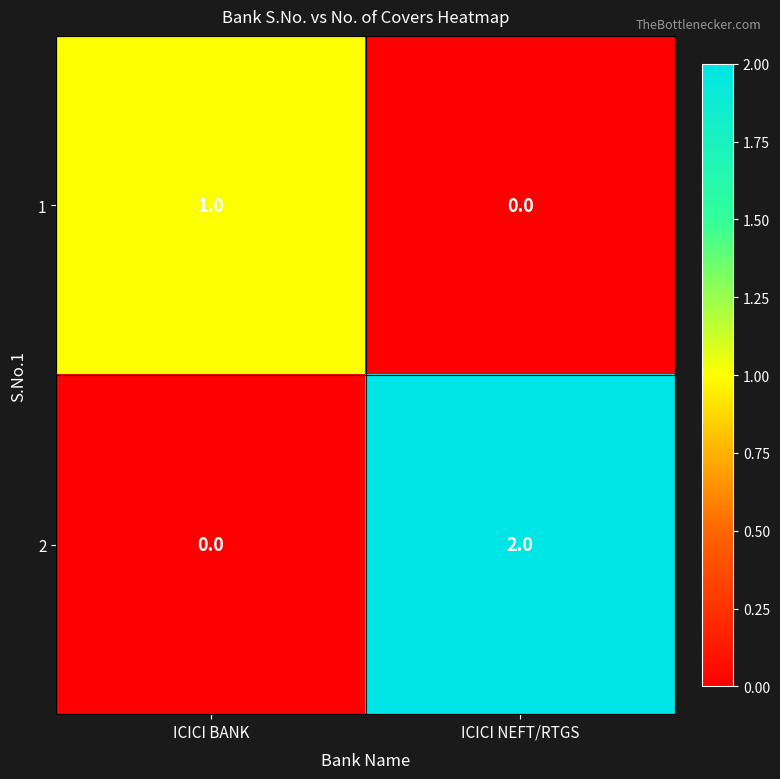

Reading right to left, list all the values displayed in this chart.

1: 0	1
2: 2	0